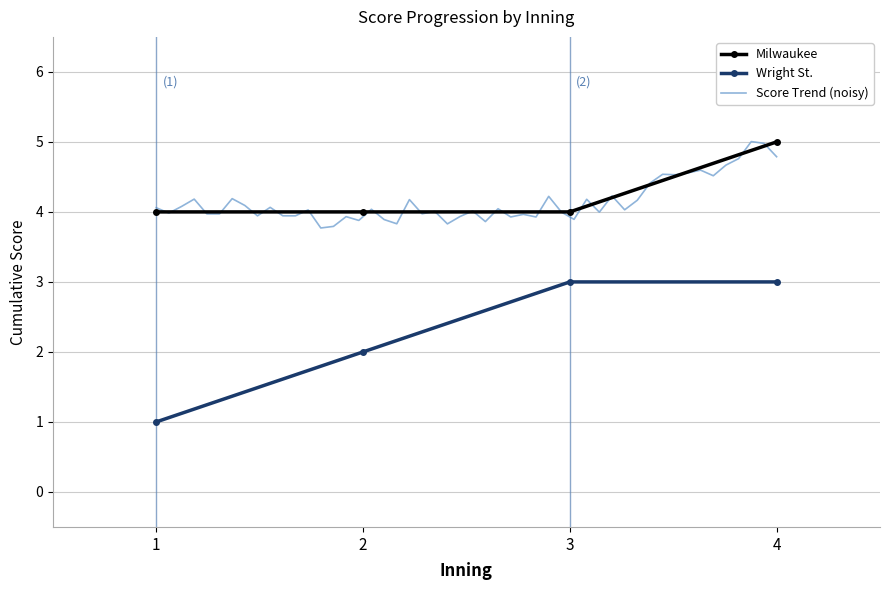

Is it true that Milwaukee equals 7 at 2?

False